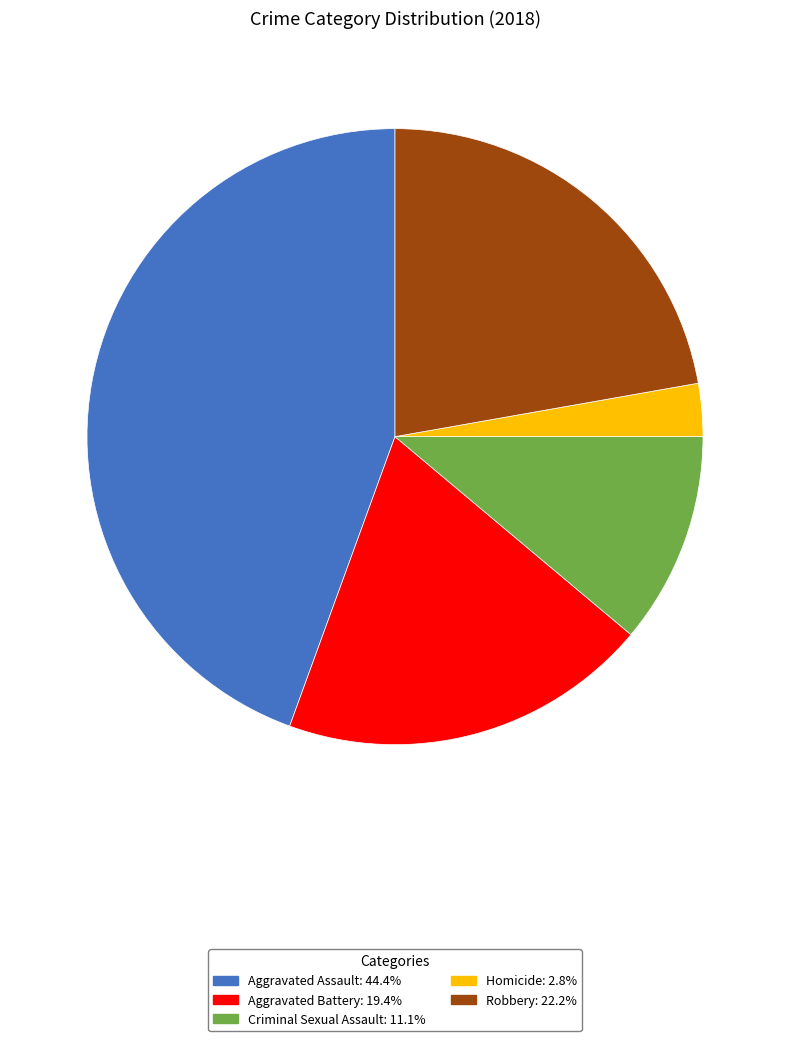

Rank the categories by value from lowest to highest.

Homicide, Criminal Sexual Assault, Aggravated Battery, Robbery, Aggravated Assault